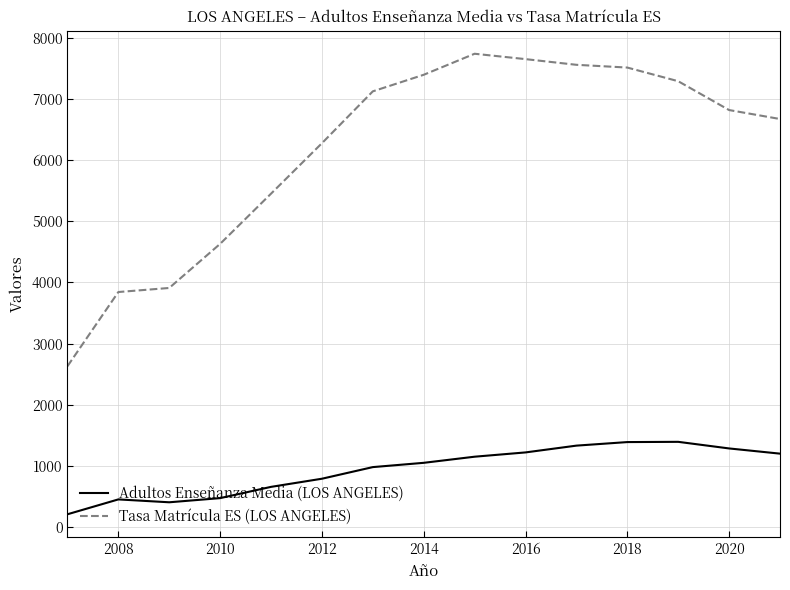

What is the greatest value displayed?

7737.1